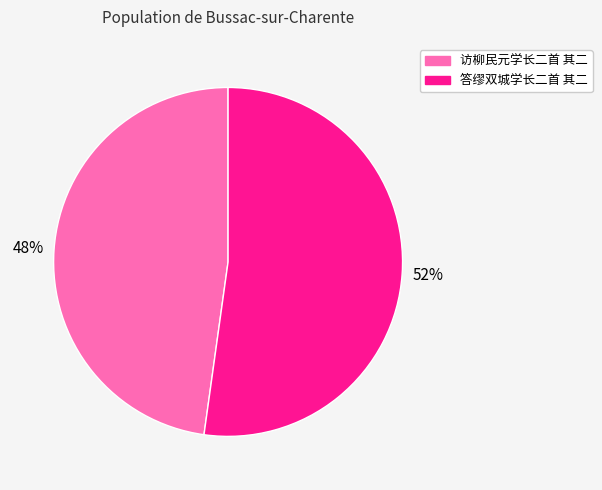

To the nearest percent, what is the difference between the largest and smallest slice percentages?

4%